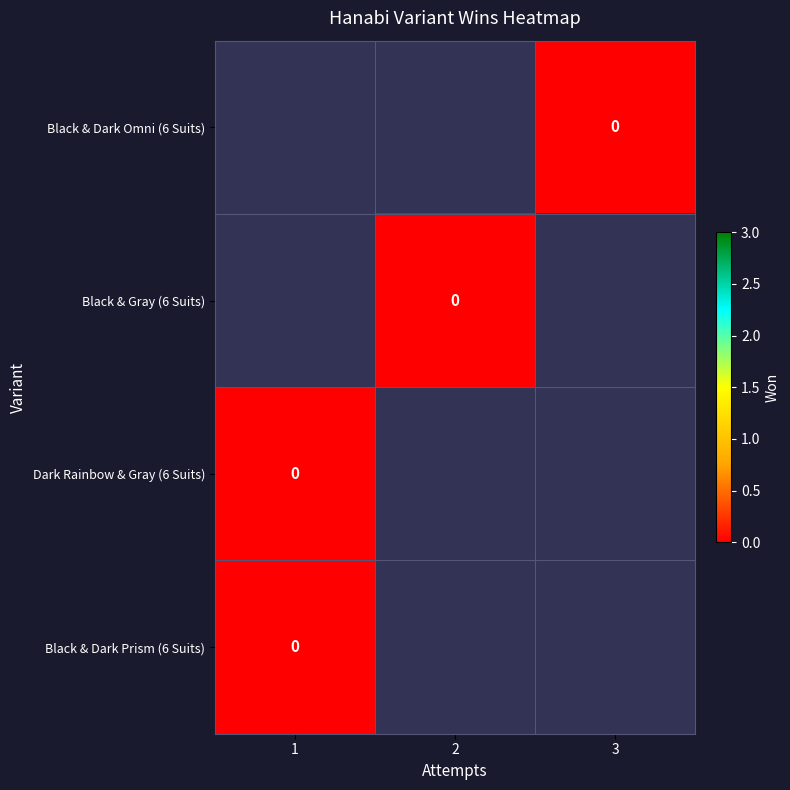

Which series changed the most between 1 and 3?

Black & Dark Omni (6 Suits)